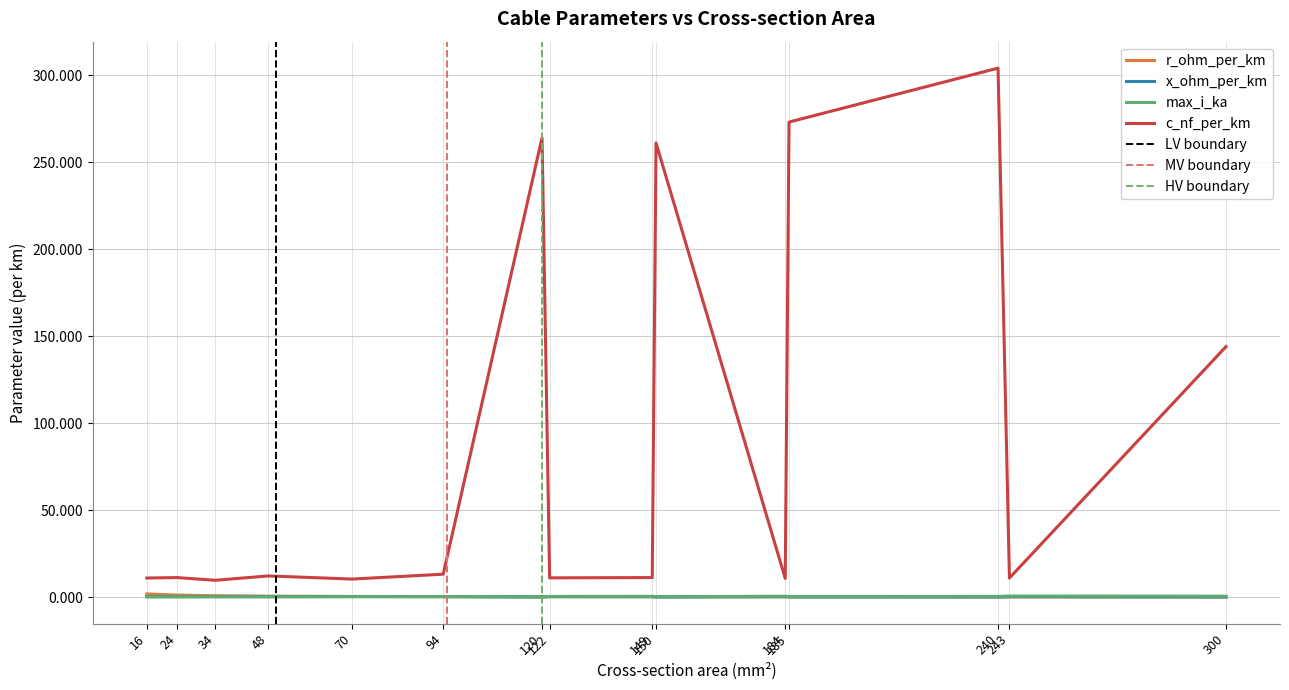

Which series has the widest spread of values?

c_nf_per_km